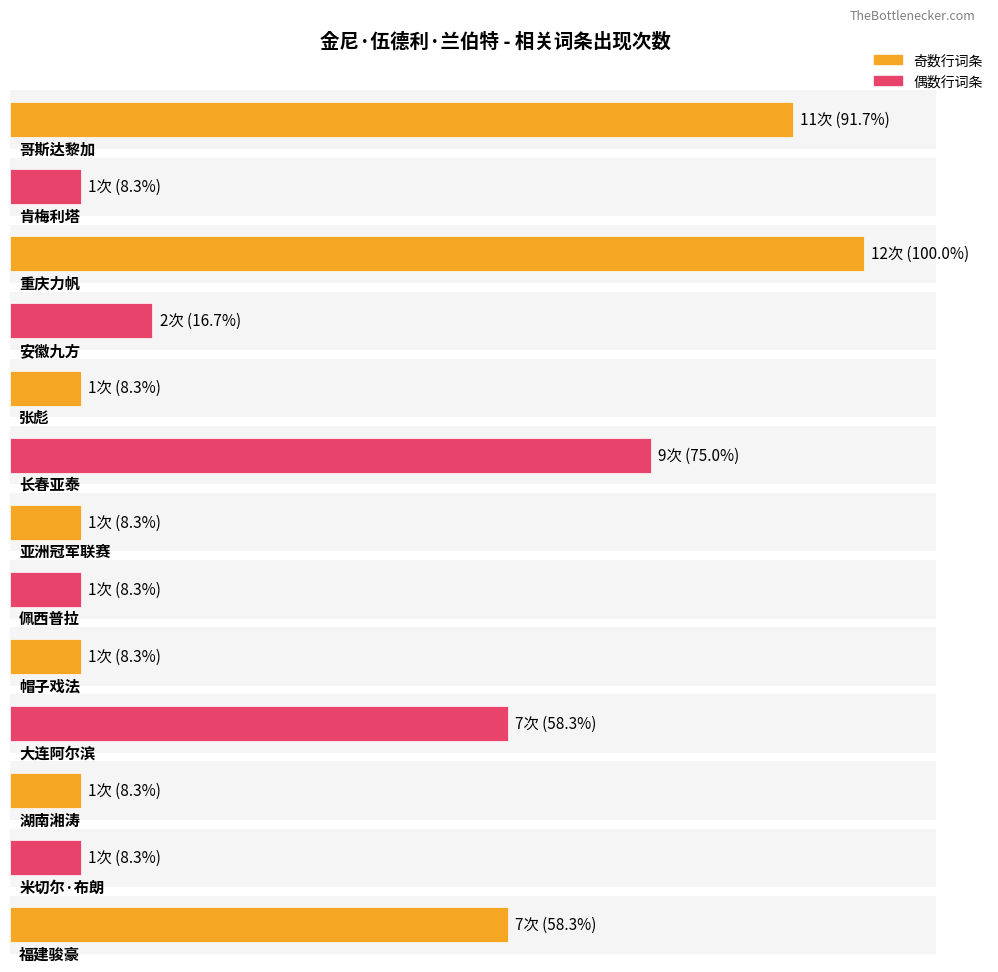

What is the value of the 10th bar from the left?

7